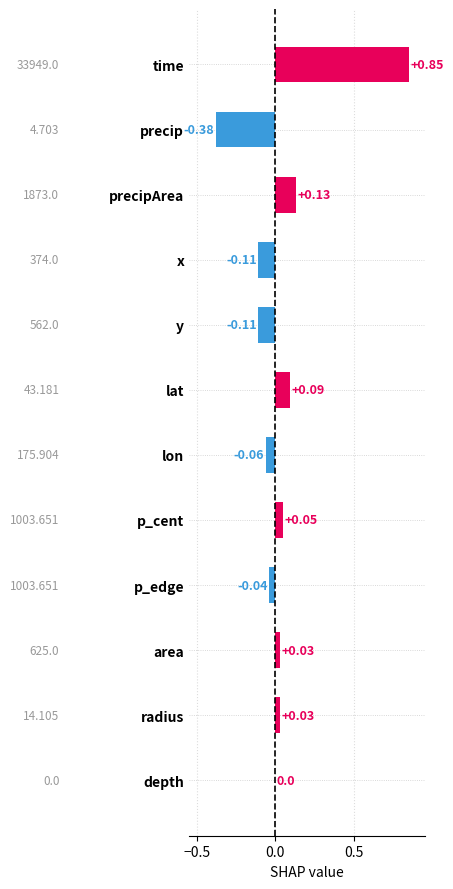

Between depth and x, which is larger?

depth